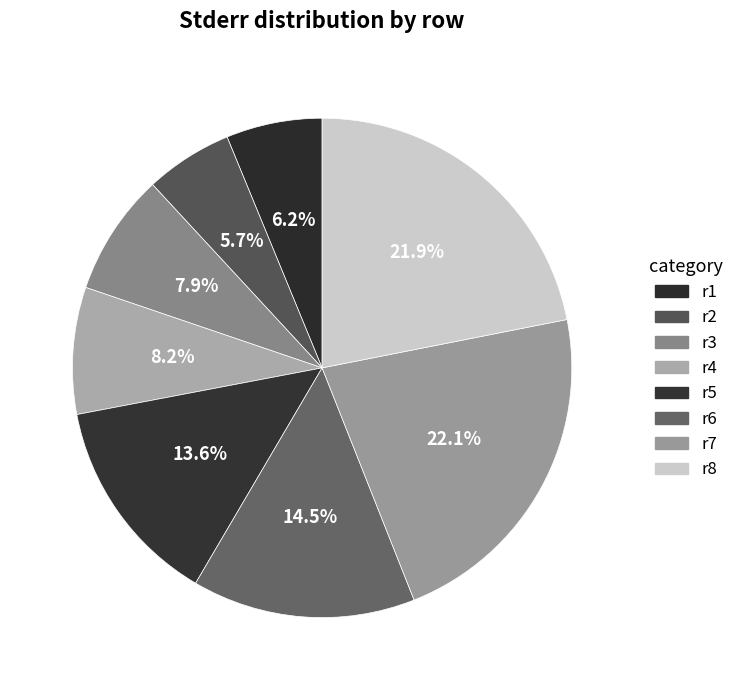

Do r1 and r3 together represent more than half of the pie?

No